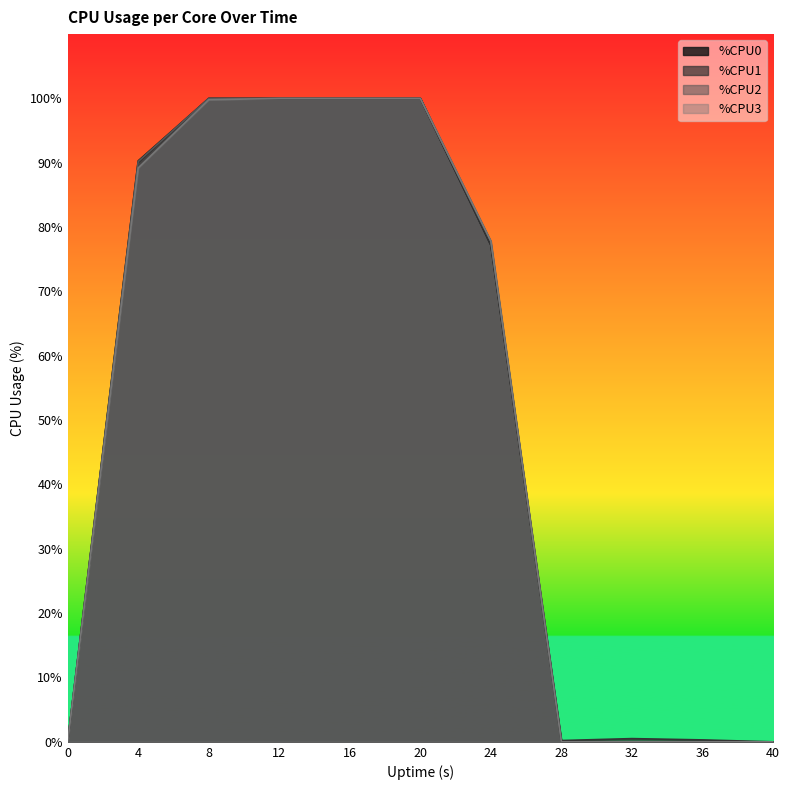

What is the difference between the %CPU0 values at 0 and 20?

100.0